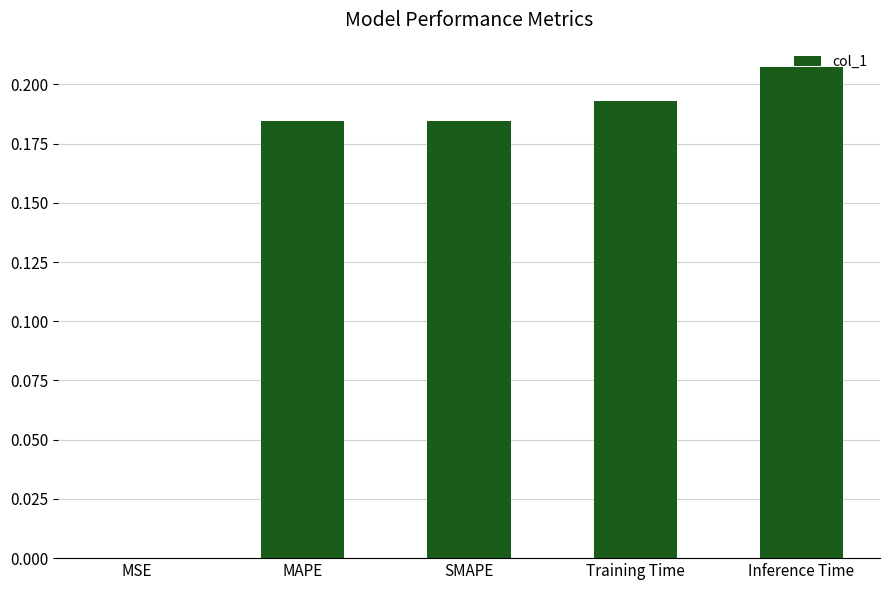

Which category has the highest value across all series?

Inference Time